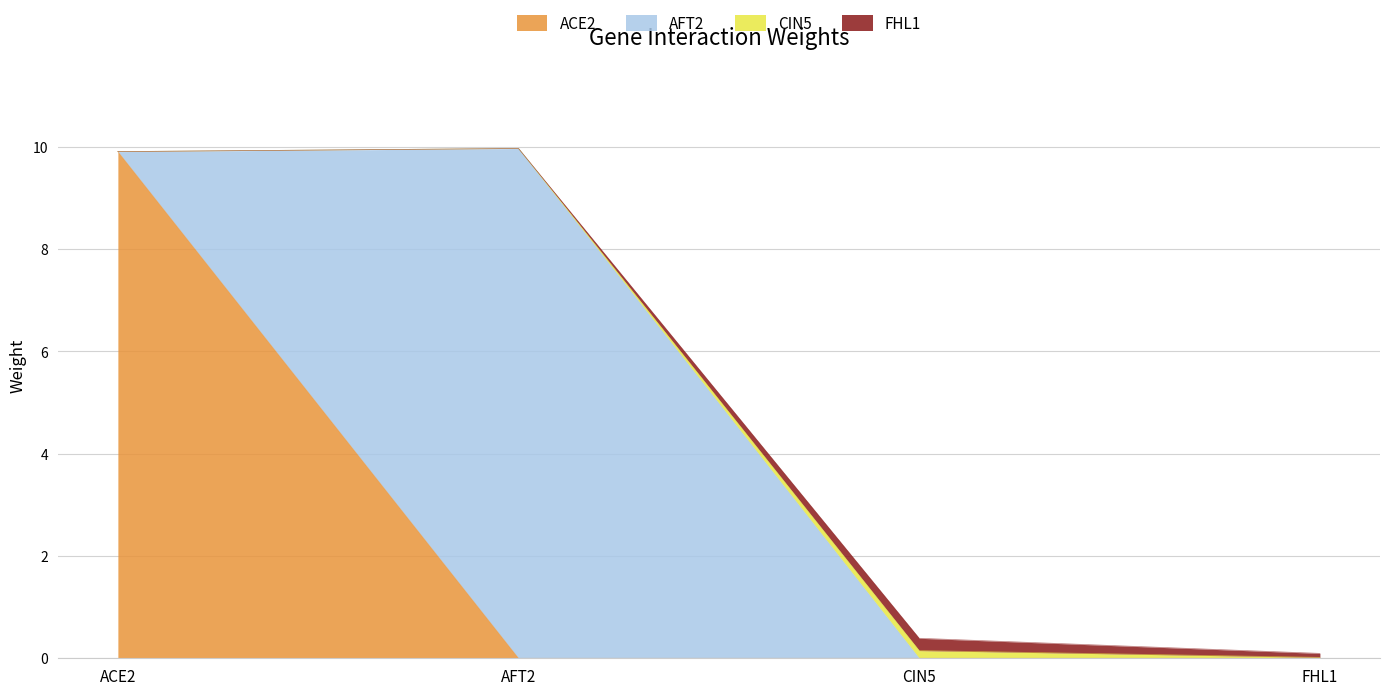

Which series changed the most between AFT2 and CIN5?

AFT2